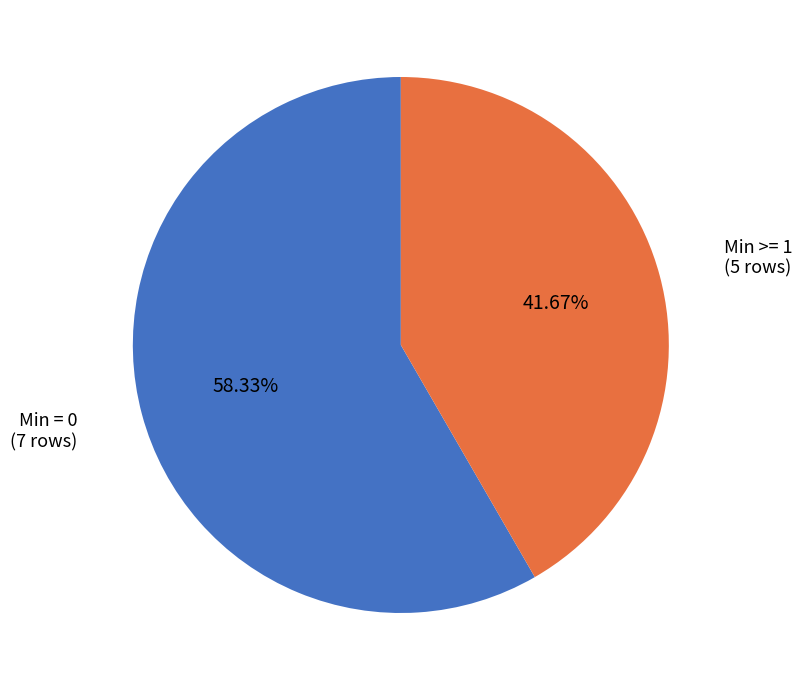

Rank the categories by value from highest to lowest.

Min = 0, Min >= 1